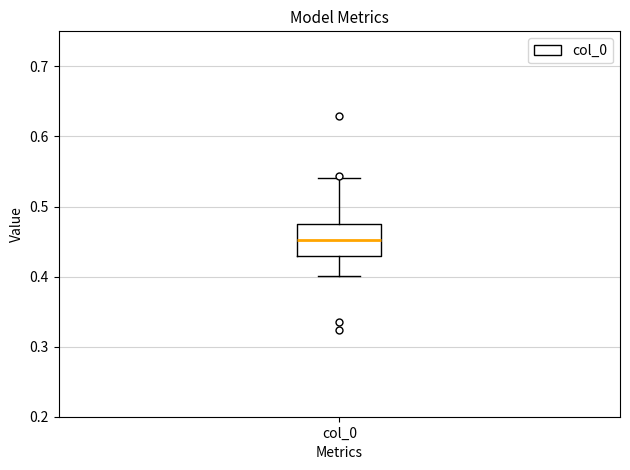

Where is the lower edge of the box for col_0 on the y-axis? The values are not printed on the chart, so give them approximately, as read against the axis.

0.43